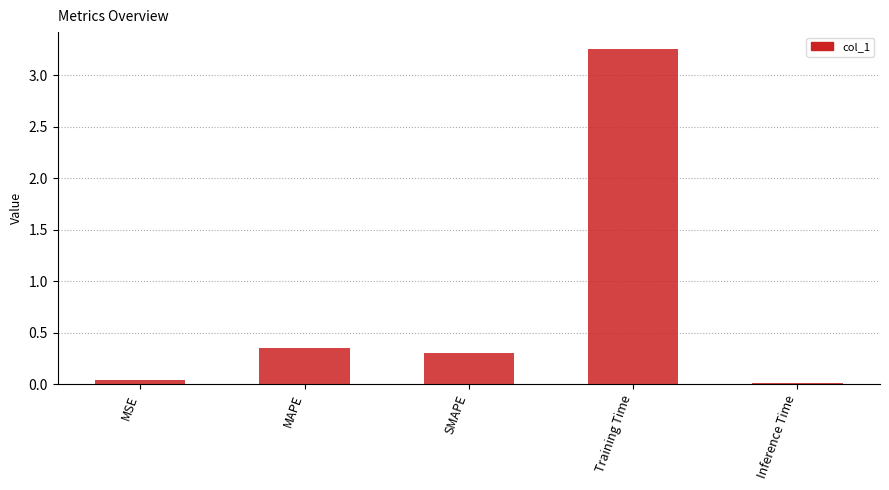

At which category does the chart reach its peak across all series?

Training Time